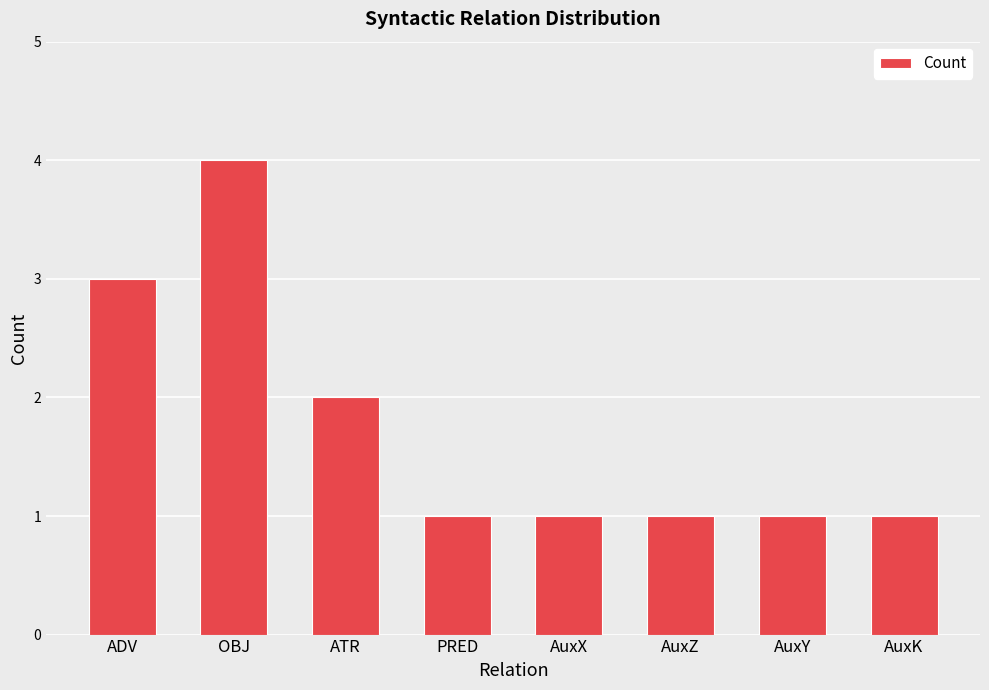

Reading left to right, extract all data points from this chart.

ADV=3	OBJ=4	ATR=2	PRED=1	AuxX=1	AuxZ=1	AuxY=1	AuxK=1